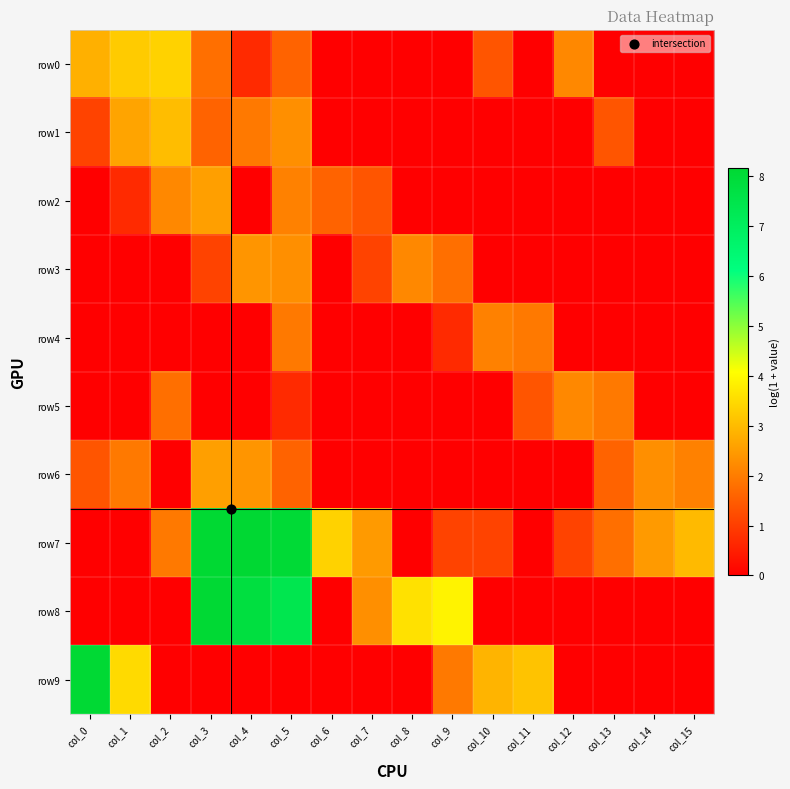

List the series in order of their peak value, lowest first.

row4, row5, row3, row2, row6, row1, row0, row8, row9, row7